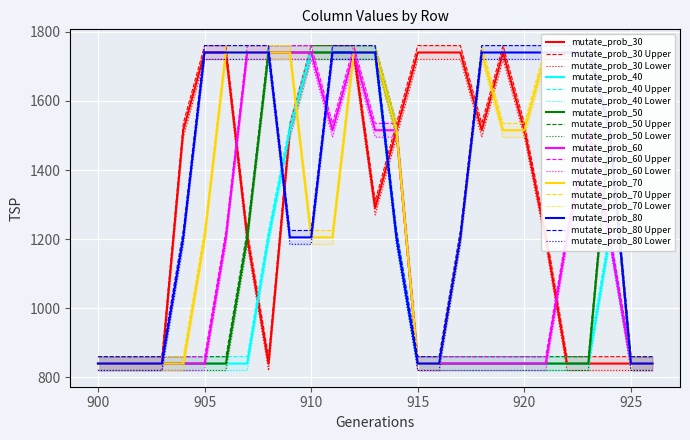

What is the highest value of the mutate_prob_40 series?

1740.0